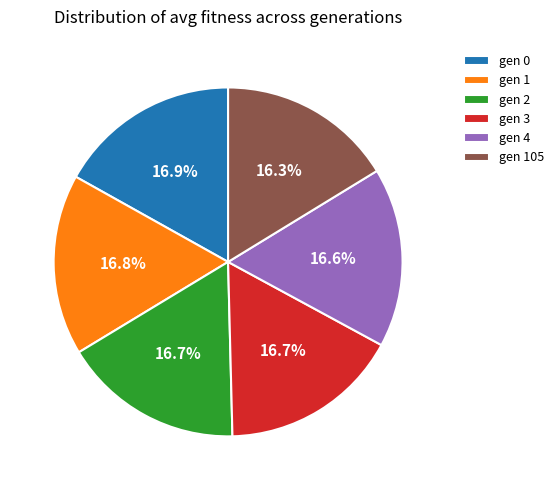

What is the ratio of the value at gen 3 to the value at gen 105?

1.0